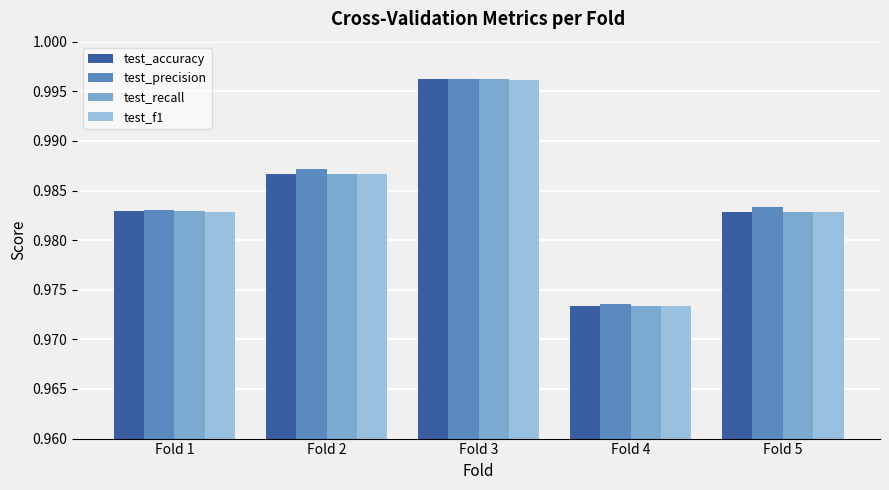

Is it true that test_f1 equals 0.3 at Fold 5?

False